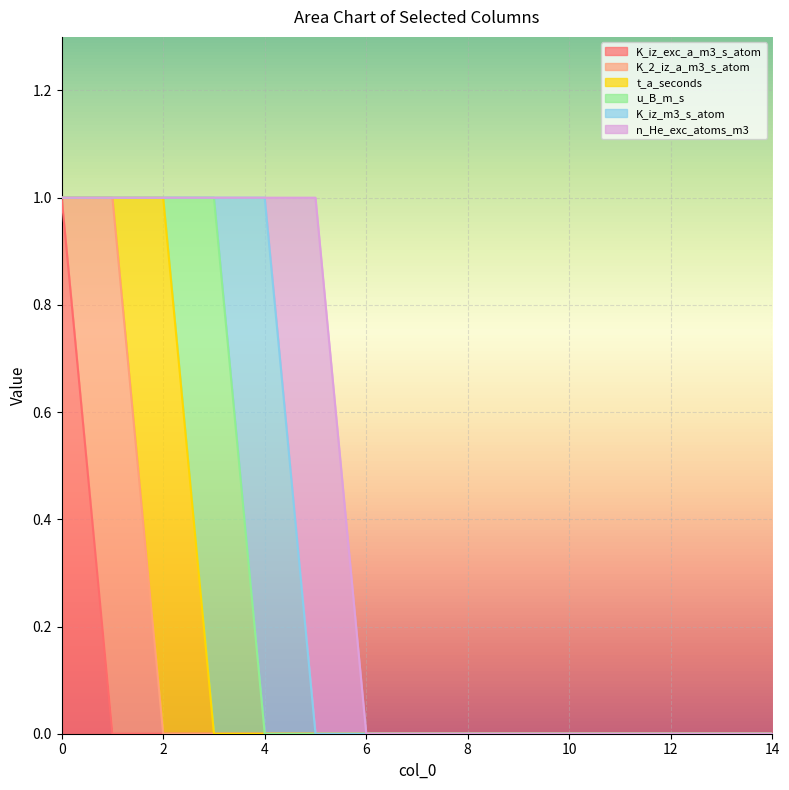

What are all the series names shown in the legend?

K_iz_exc_a_m3_s_atom, K_2_iz_a_m3_s_atom, t_a_seconds, u_B_m_s, K_iz_m3_s_atom, n_He_exc_atoms_m3